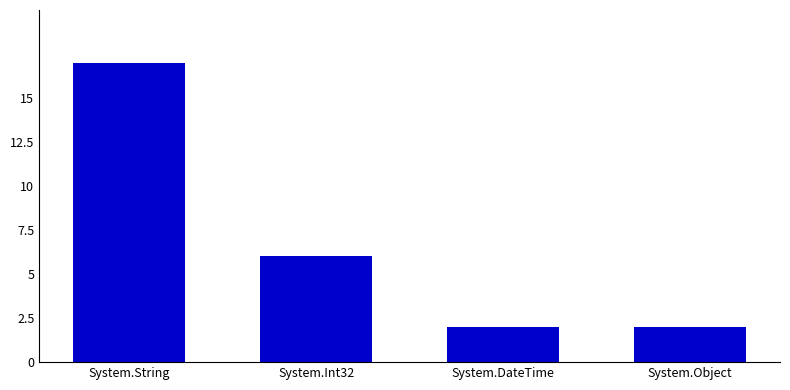

Does the chart contain stacked bars?

No